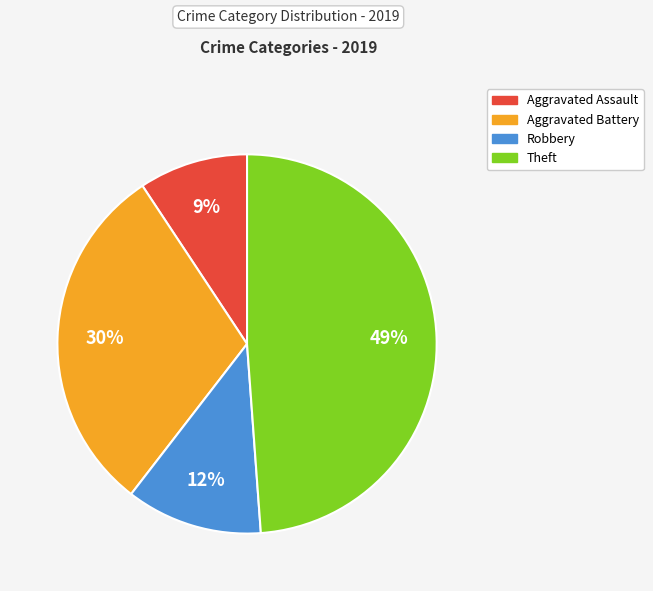

Rank the categories by value from lowest to highest.

Aggravated Assault, Robbery, Aggravated Battery, Theft